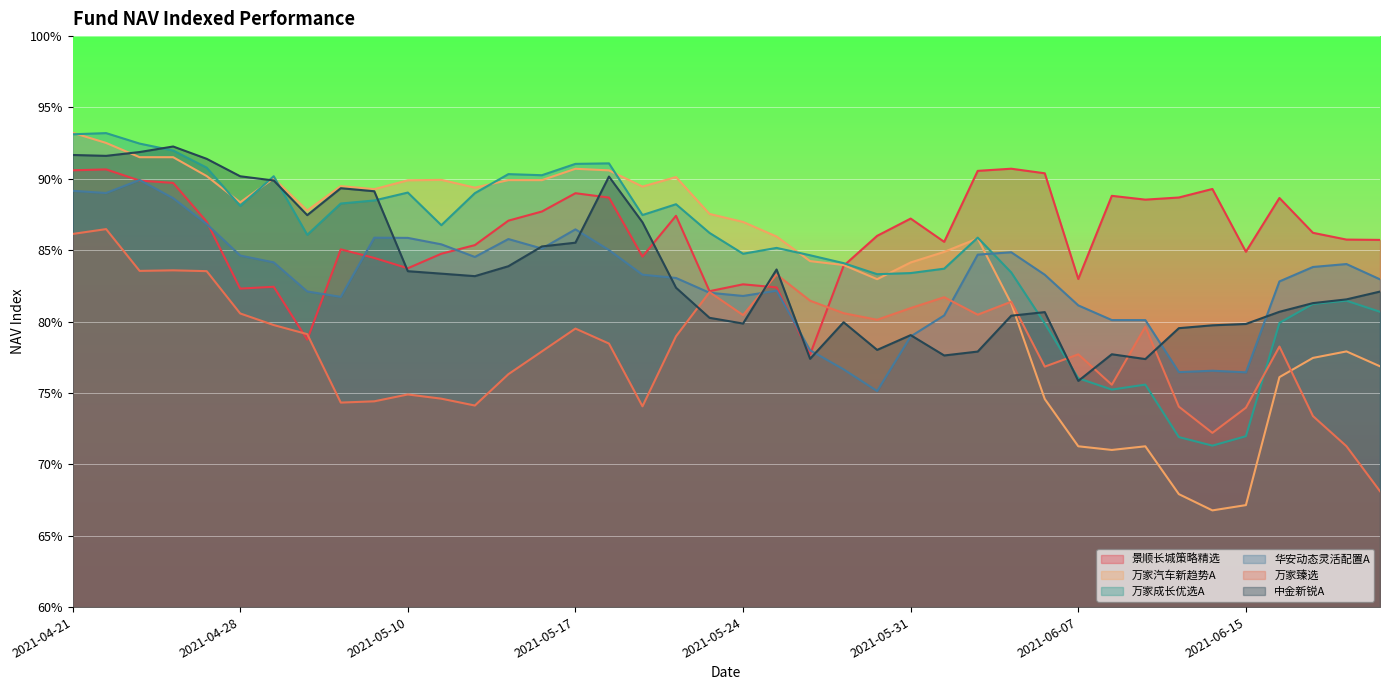

What are all the series names shown in the legend?

景顺长城策略精选, 万家汽车新趋势A, 万家成长优选A, 华安动态灵活配置A, 万家臻选, 中金新锐A